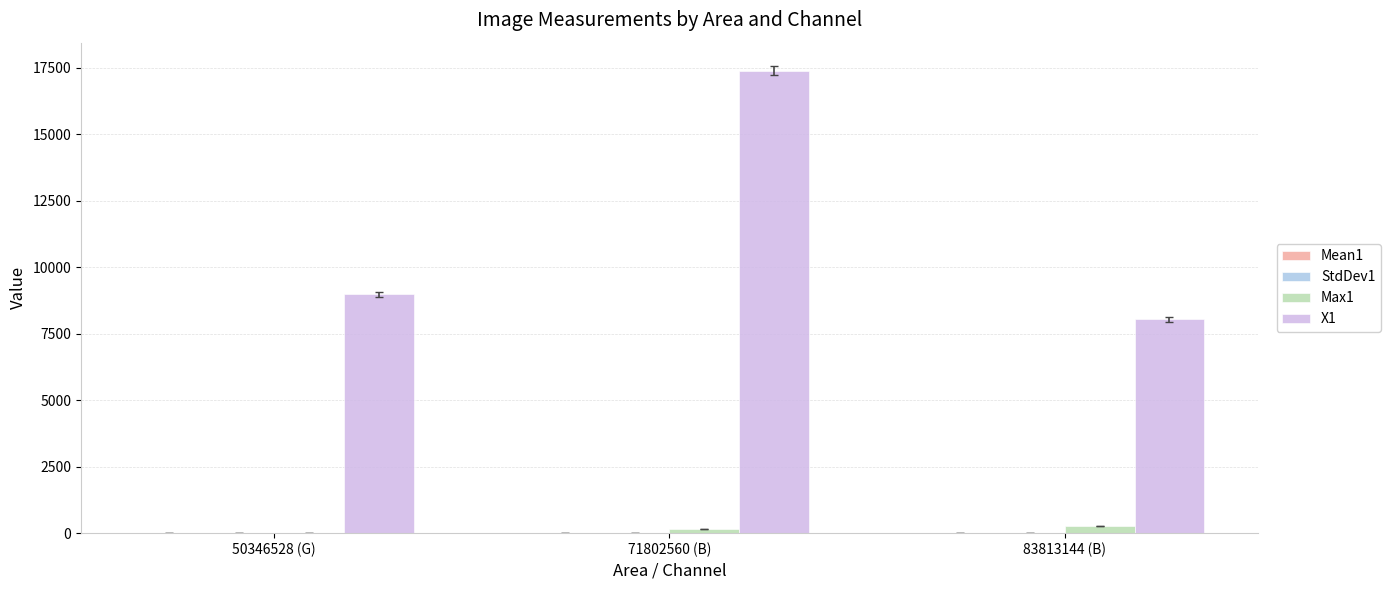

At which category is the sum across all series the highest?

71802560 (B)